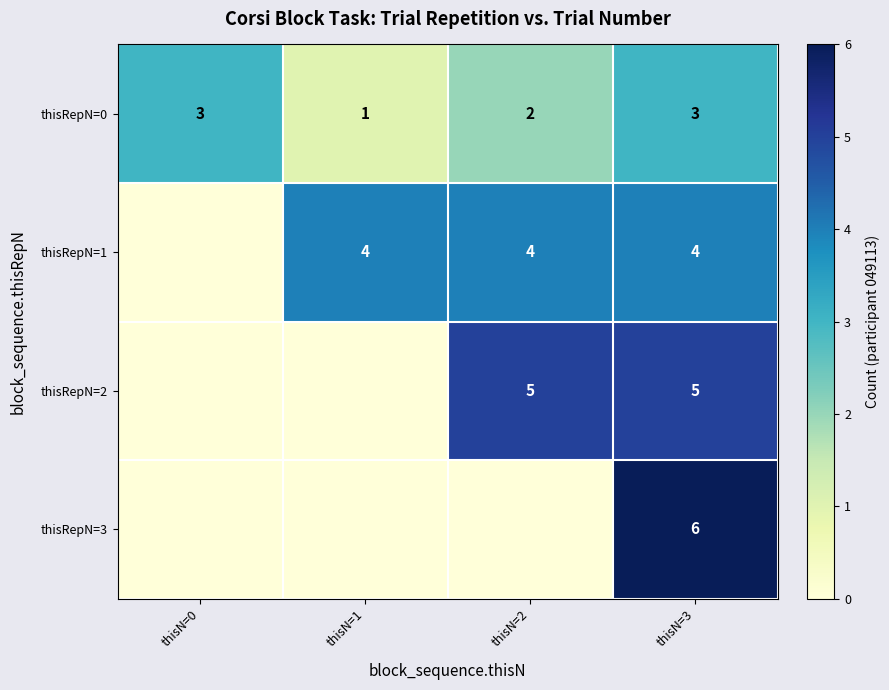

The thisRepN=2 series shows 2 at thisN=2. True or false?

False